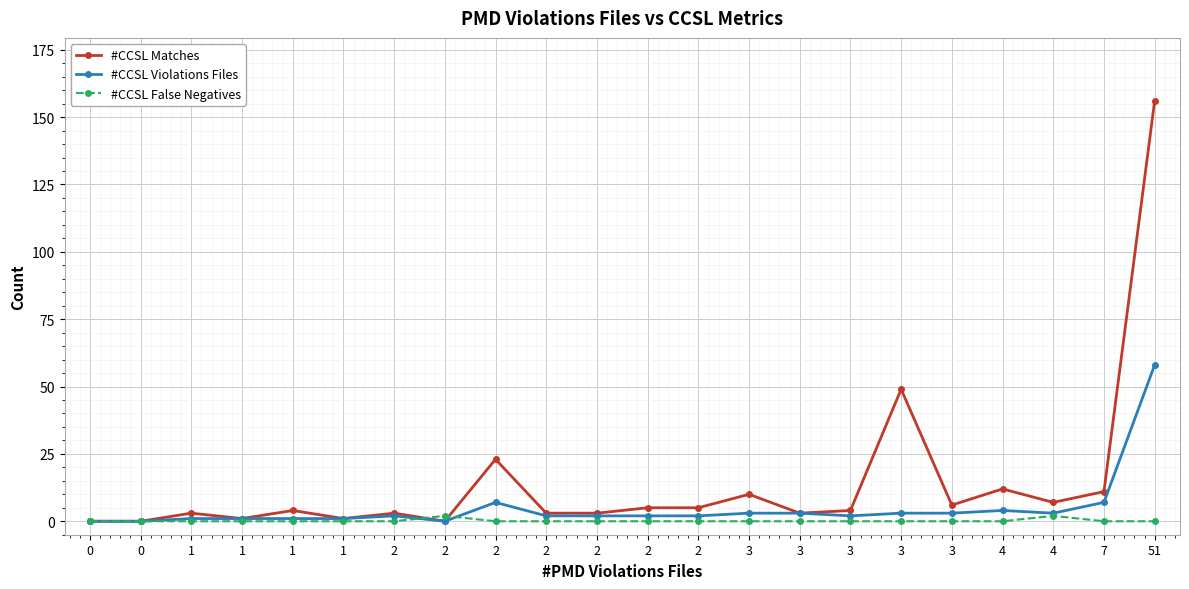

How many lines are shown in the chart?

3